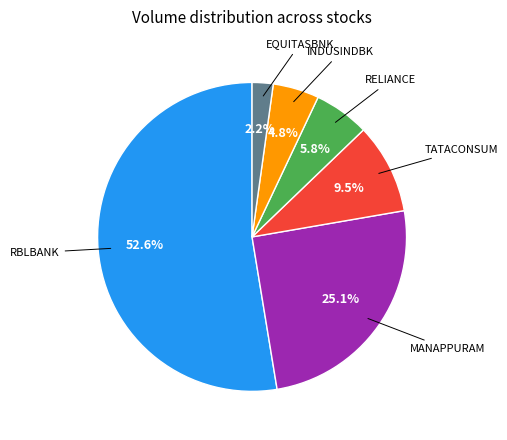

Is there a majority slice in this chart?

Yes